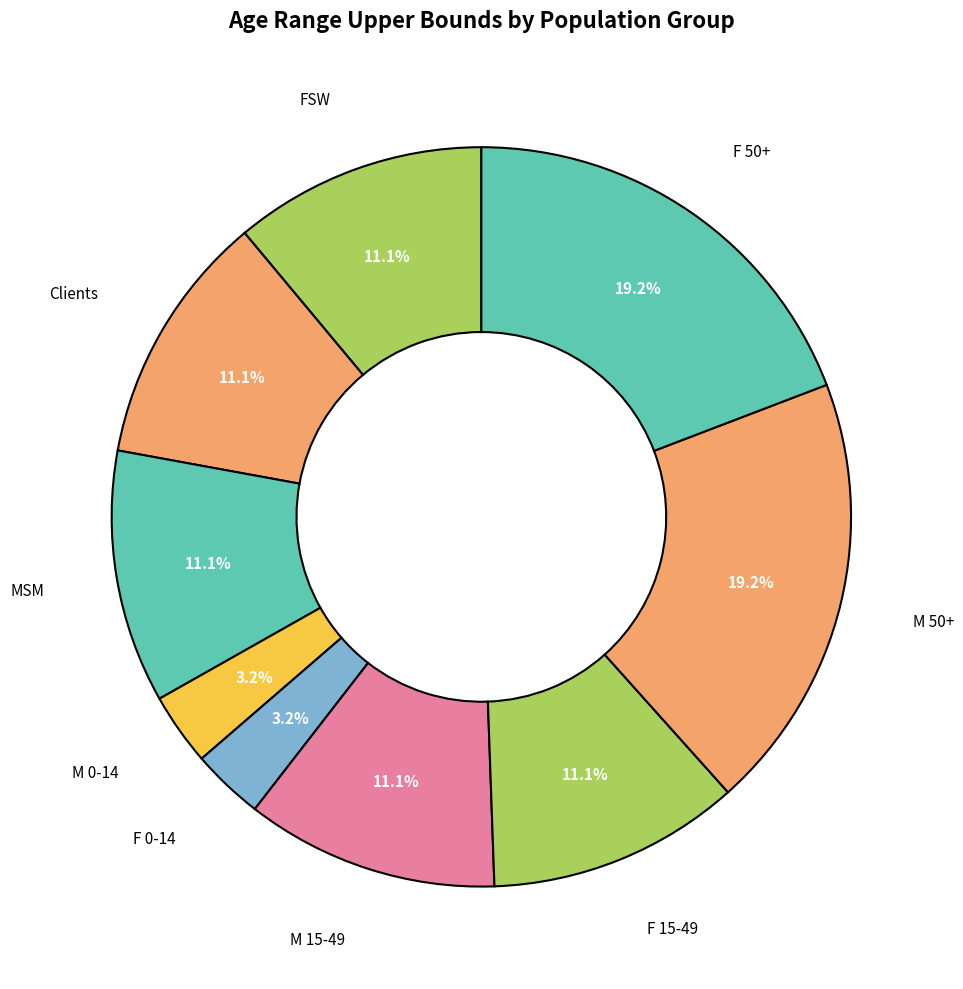

What percentage is NOT represented by FSW?

88.9%